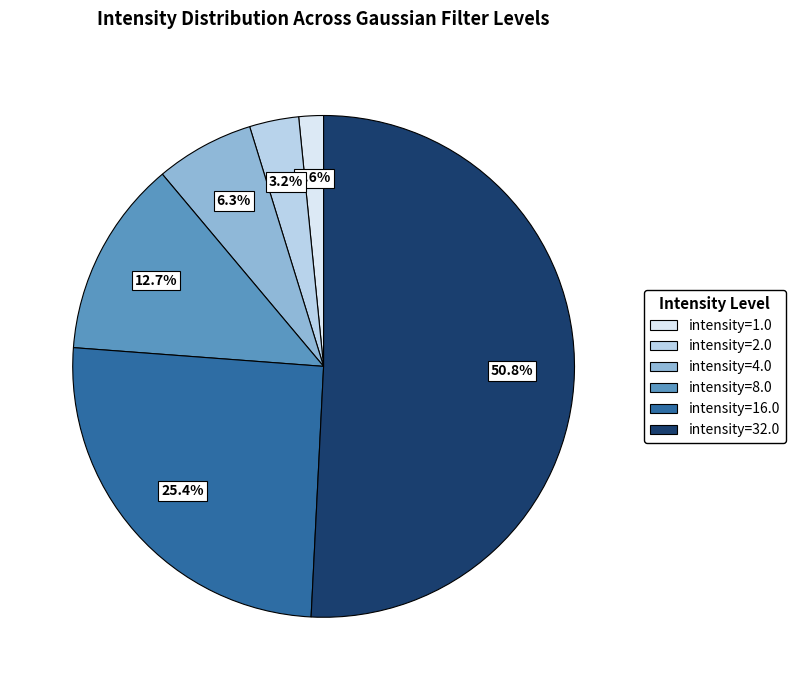

Which category has the biggest portion of the pie?

intensity=32.0